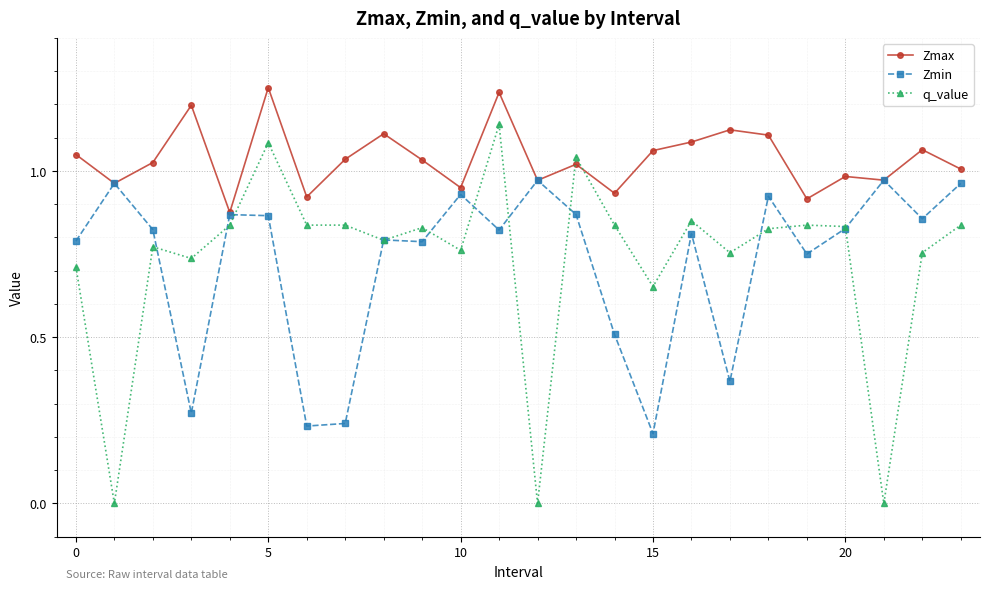

Which series has the largest total across all categories?

Zmax